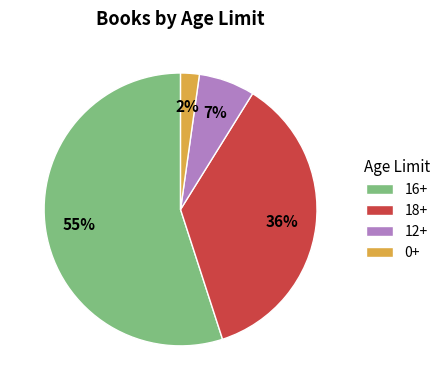

Which has a higher value, 16+ or 18+?

16+